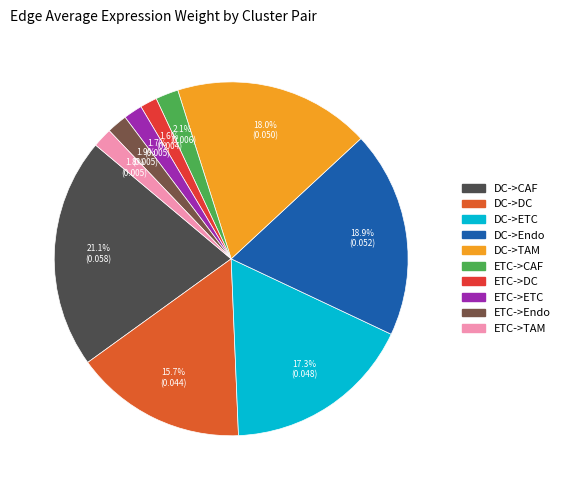

Count the number of slices in the pie.

10